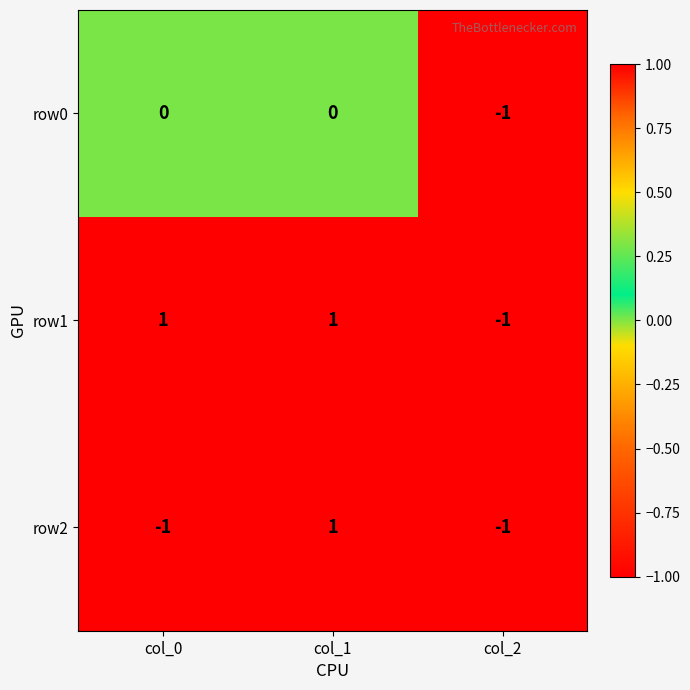

True or false: row2 has a value of -2 at col_0.

False